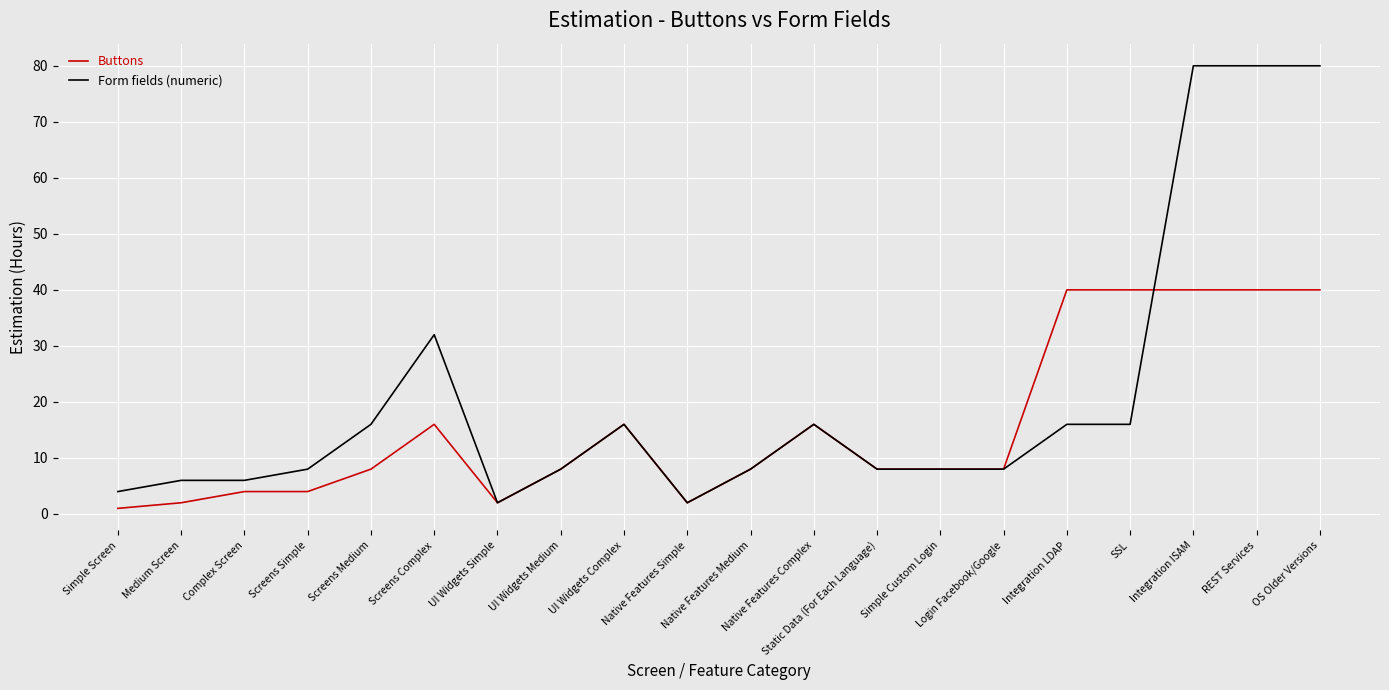

Reading left to right, transcribe all the data shown in this chart.

Buttons: 1	2	4	4	8	16	2	8	16	2	8	16	8	8	8	40	40	40	40	40
Form fields (numeric): 4	6	6	8	16	32	2	8	16	2	8	16	8	8	8	16	16	80	80	80